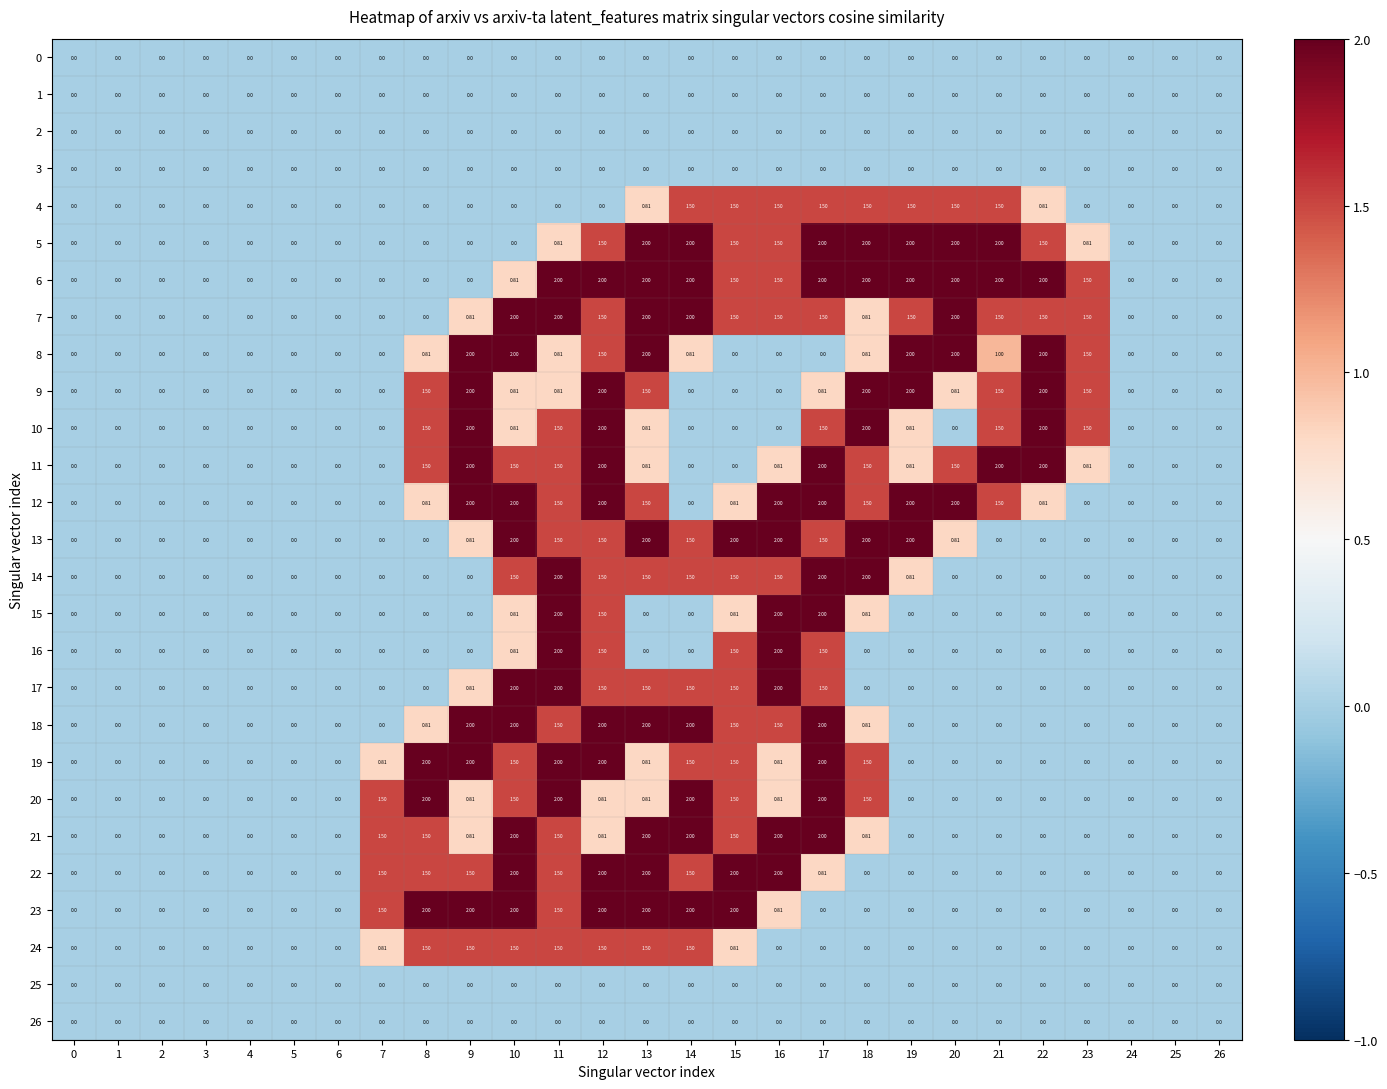

Is the value of 15 at 18 greater than the value of 8 at 22?

No